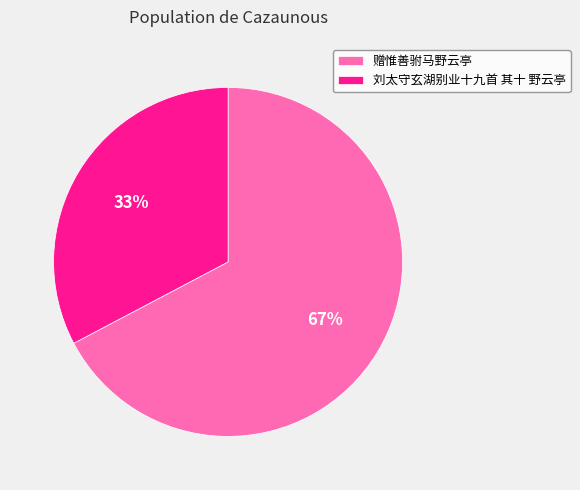

What percentage is the 赠惟善驸马野云亭 slice, to the nearest percent?

67%